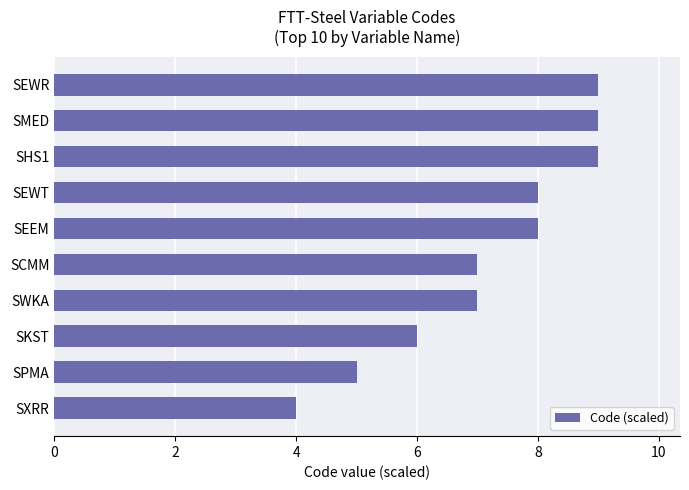

How many bars are there in total?

10